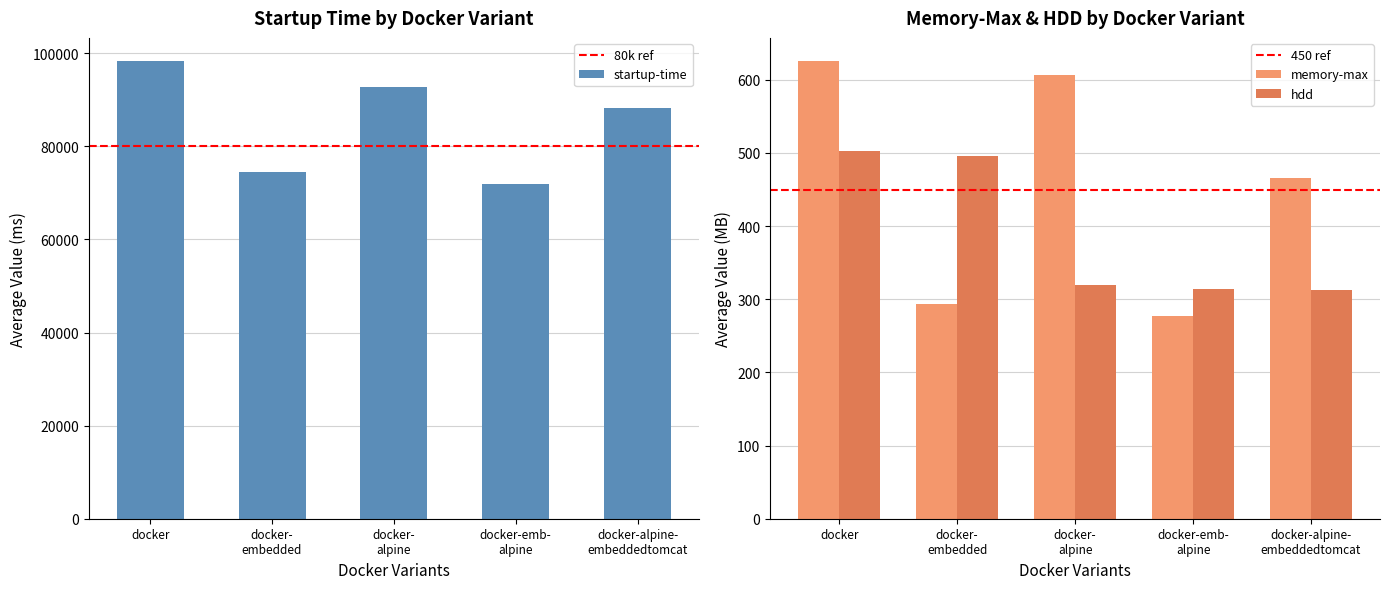

What is the maximum value for memory-max?

626.0